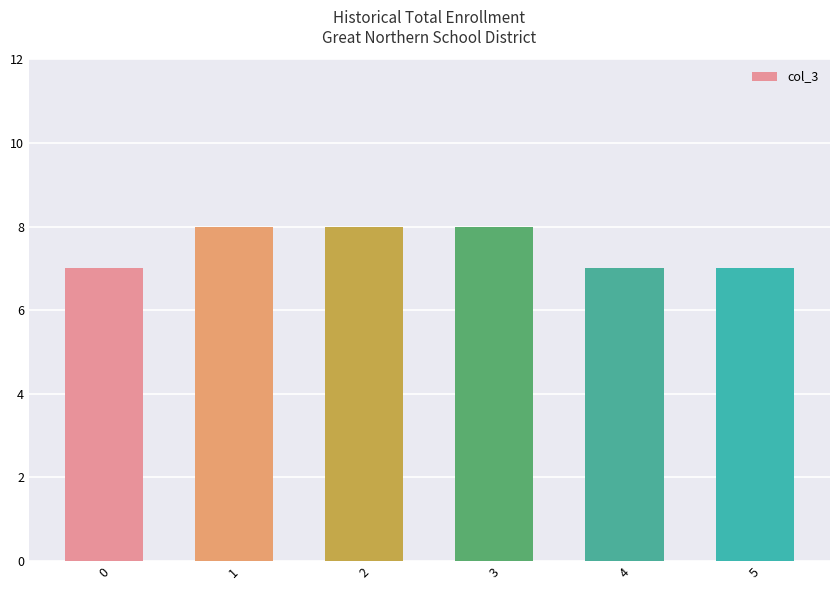

What is the sum of the values at 4 and 5?

14